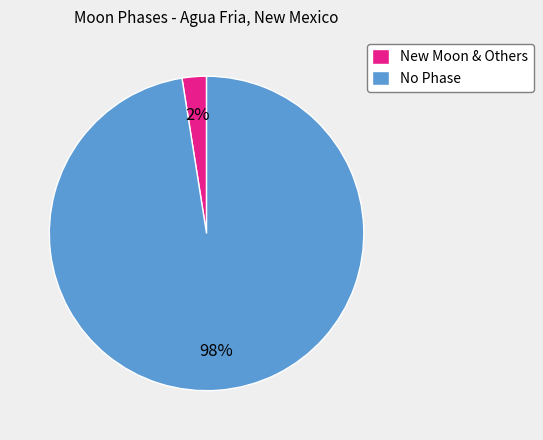

The No Phase slice represents 98% of the pie. True or false?

True